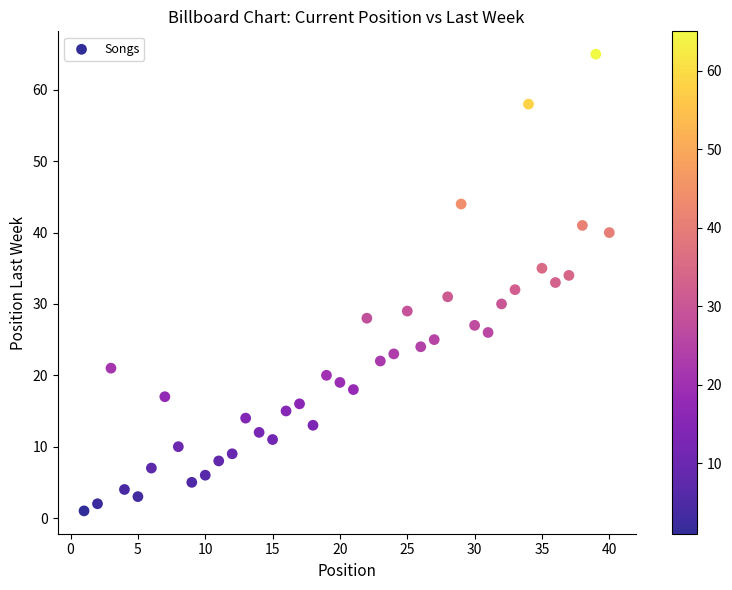

What is the range of X values (max minus min)?

39